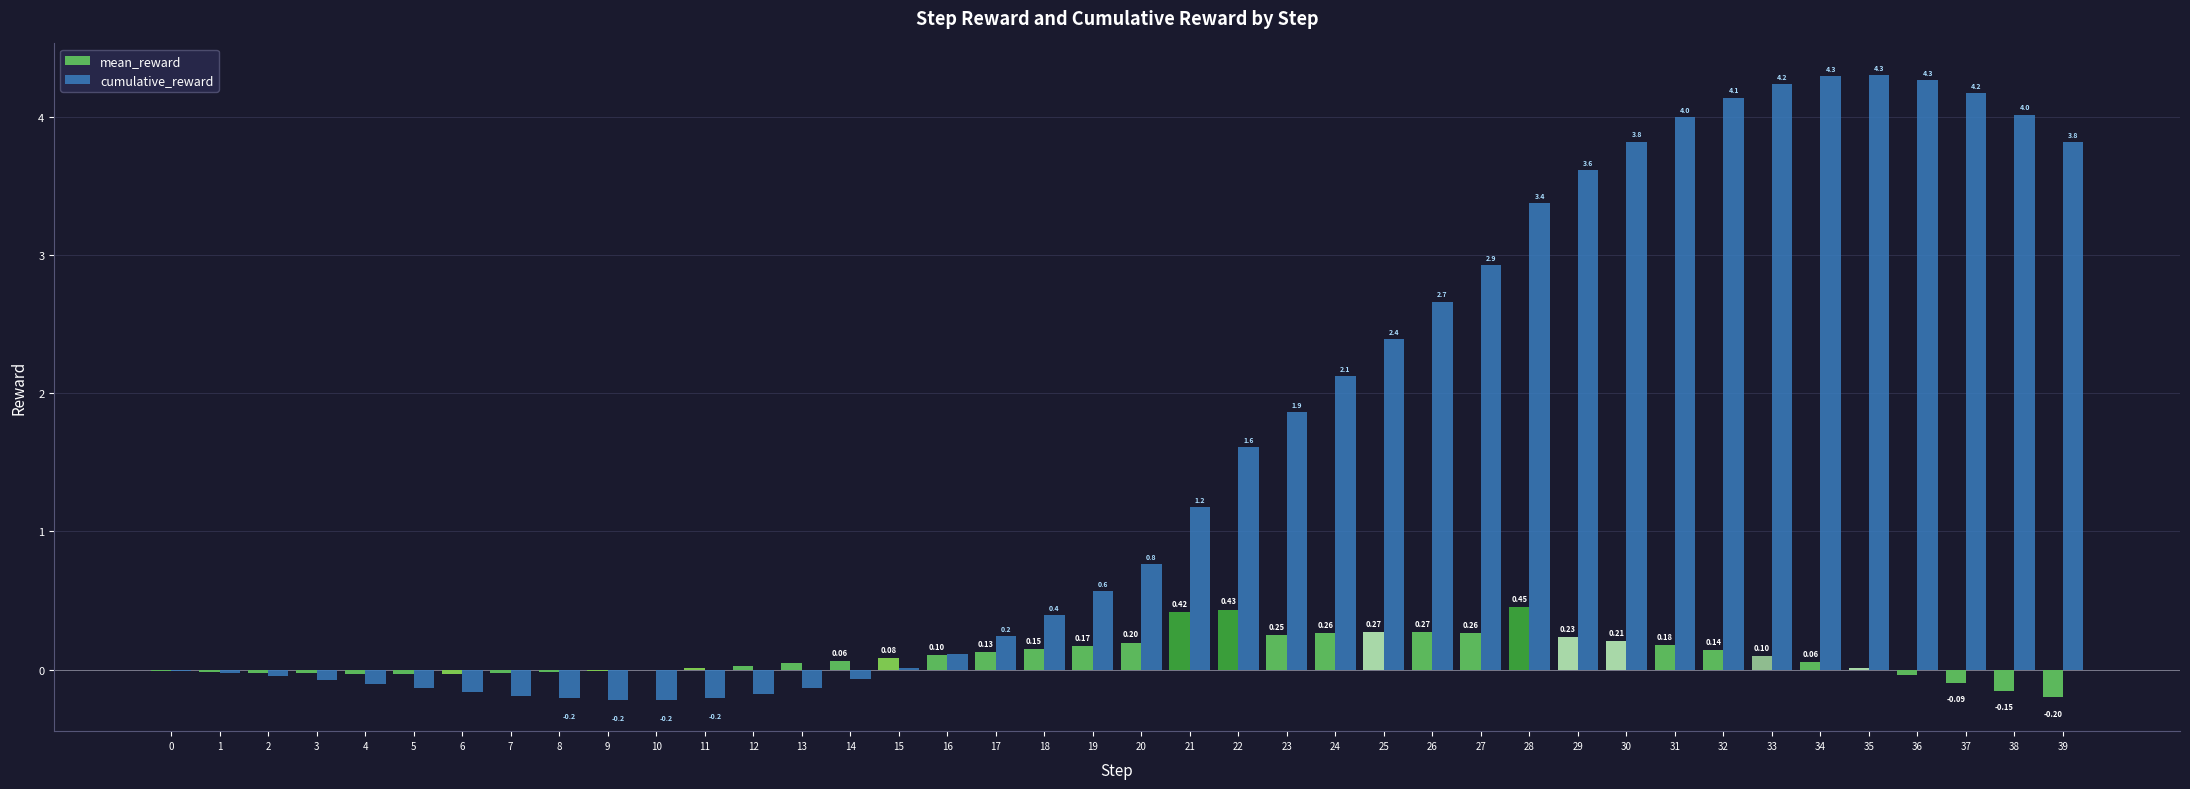

Where is mean_reward nearest to the value 0?

10